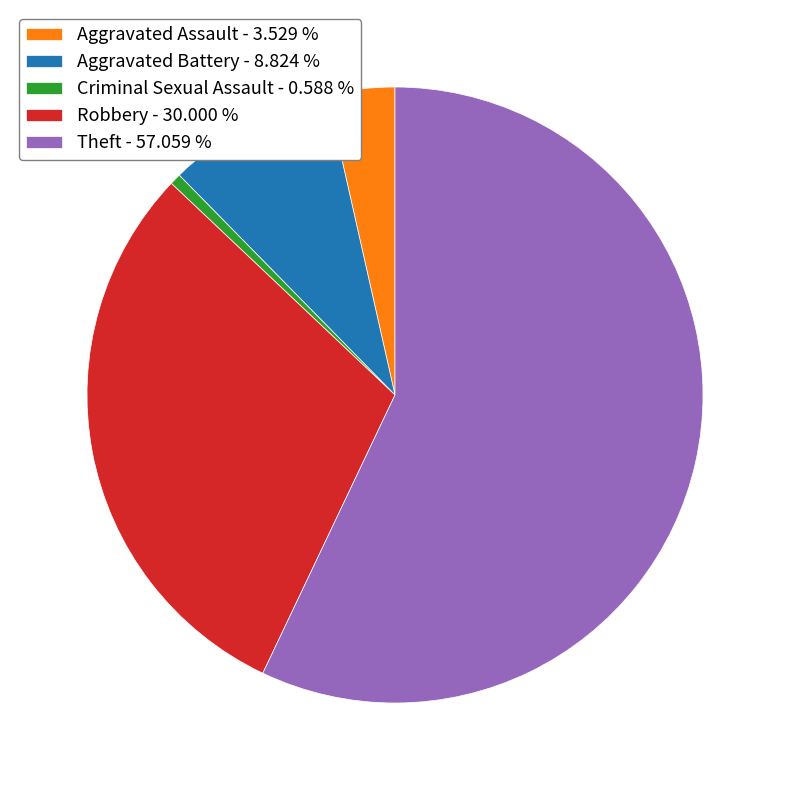

Which has a higher value, Aggravated Assault - 3.529 % or Aggravated Battery - 8.824 %?

Aggravated Battery - 8.824 %